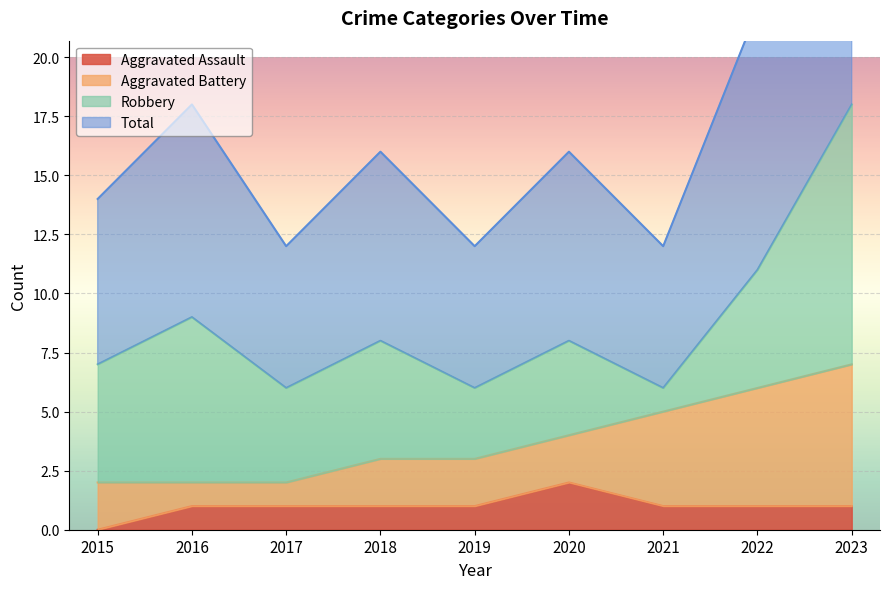

Is it true that Aggravated Assault equals 1 at 2019?

True